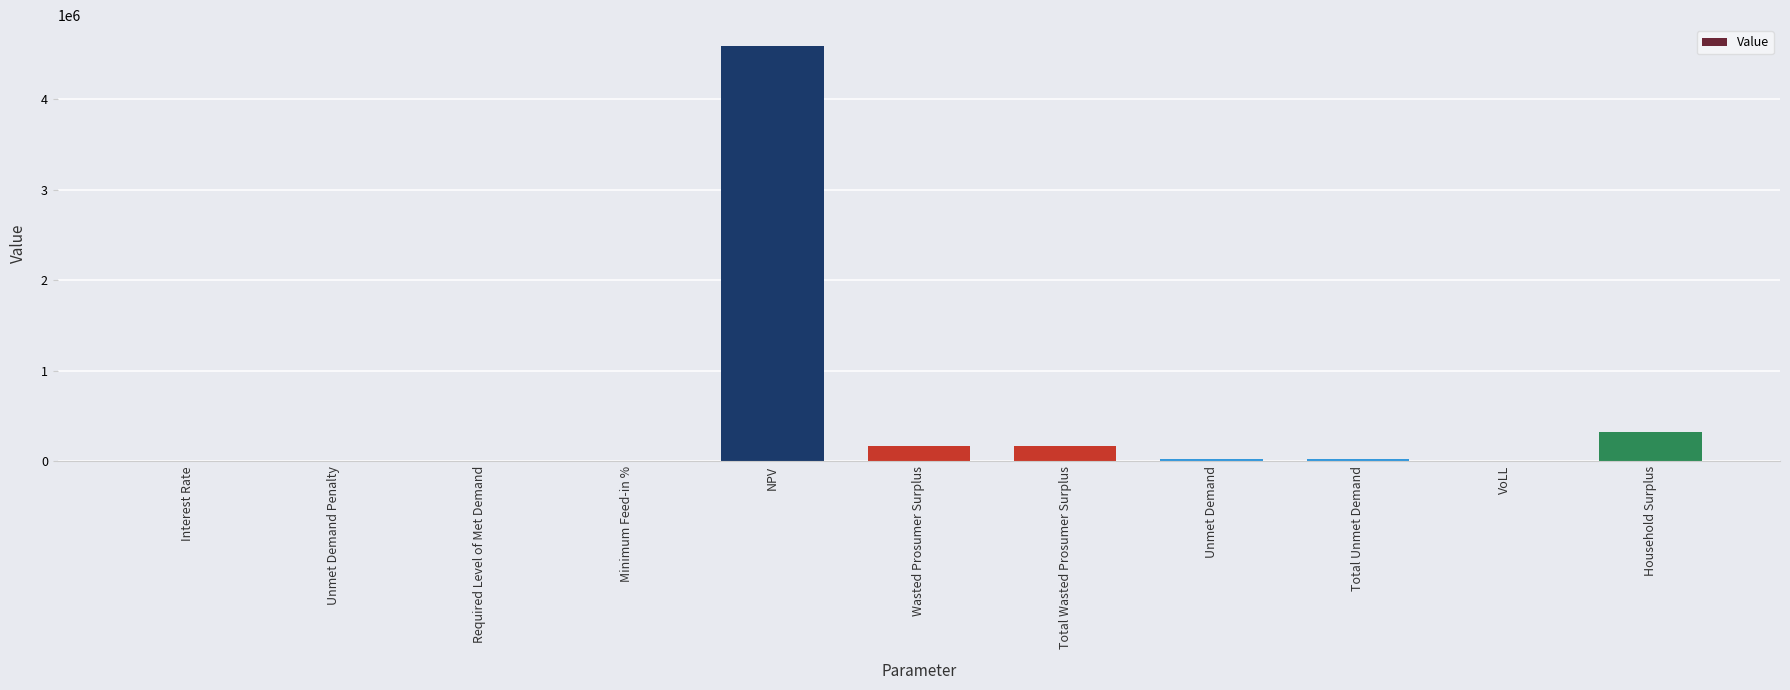

What is the sum of all values?

5302425.1